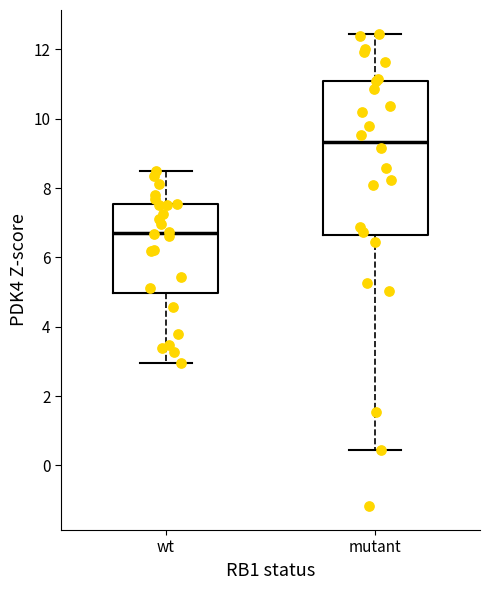

Where does the median line of the box for mutant sit on the y-axis? The values are not printed on the chart, so give them approximately, as read against the axis.

9.4